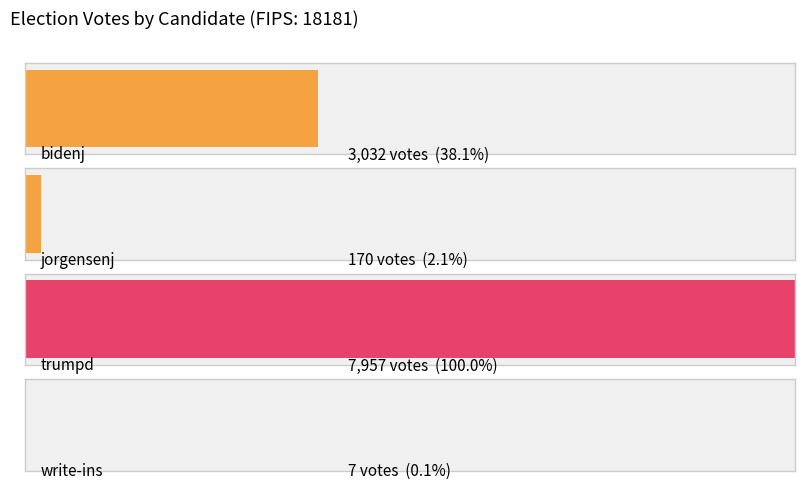

Reading left to right, transcribe all the data shown in this chart.

bidenj=3032	jorgensenj=170	trumpd=7957	write-ins=7